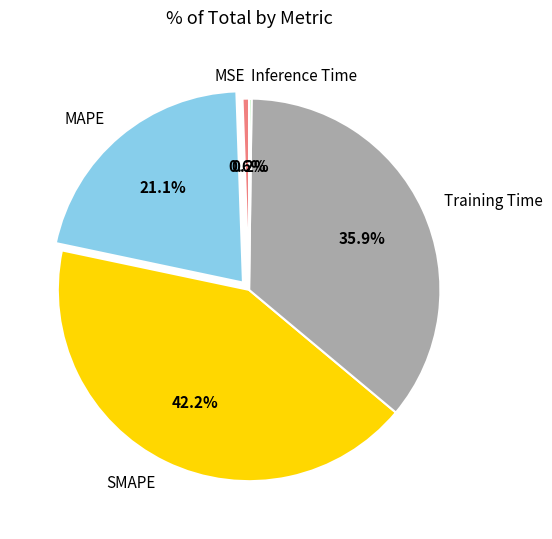

What portion of the pie excludes SMAPE?

57.8%